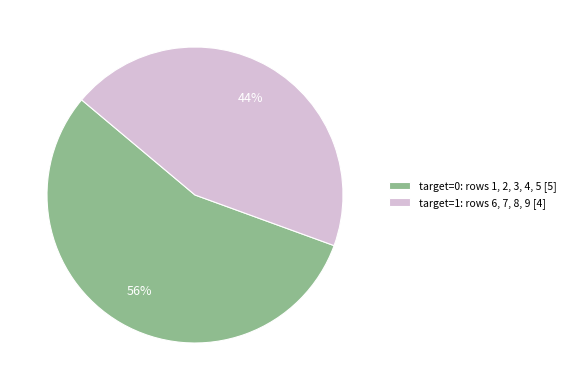

True or false: target=1: rows 6, 7, 8, 9 [4] accounts for 51% of the total.

False